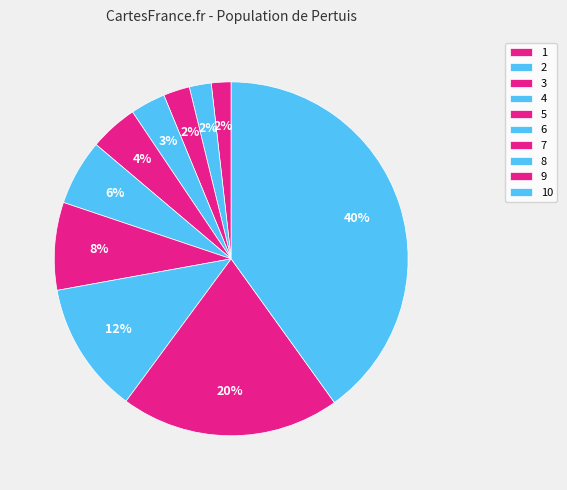

To the nearest percent, what percentage of the pie is 7?

8%